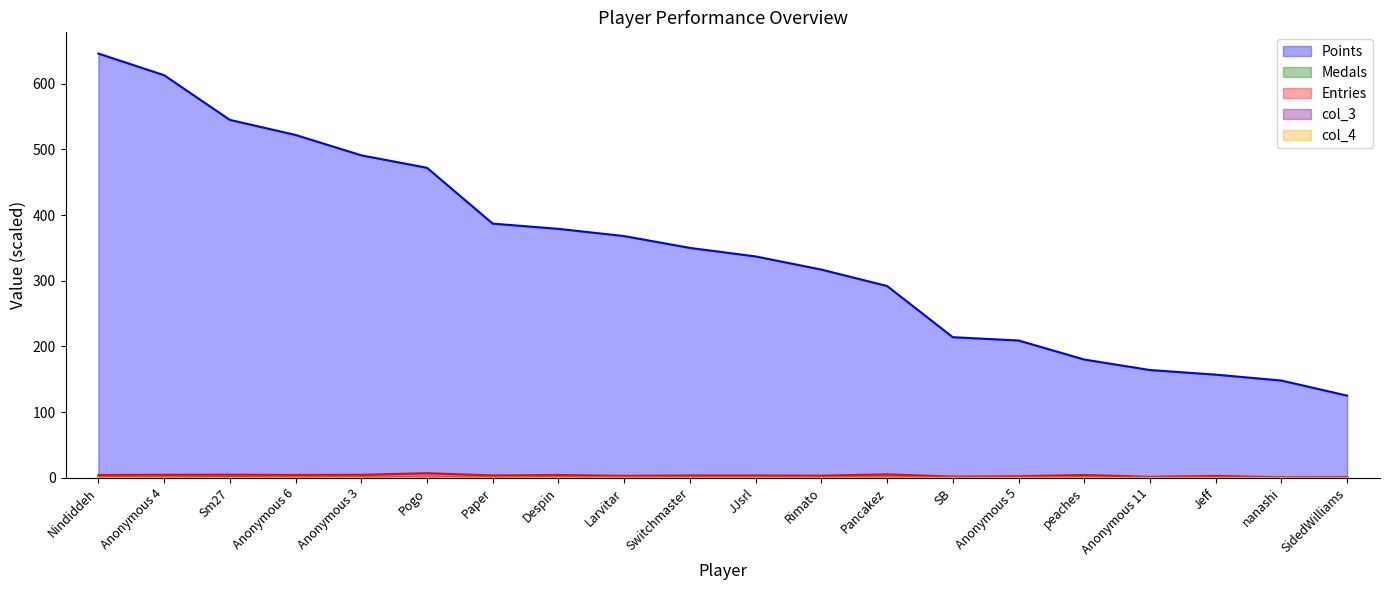

How many lines are shown in the chart?

5